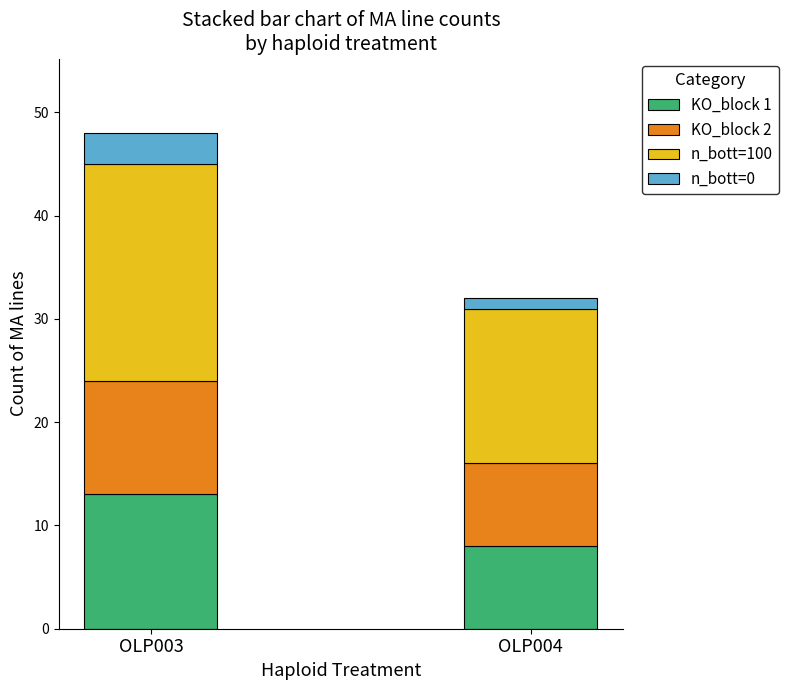

Which category has the highest value in the KO_block 1 series?

OLP003